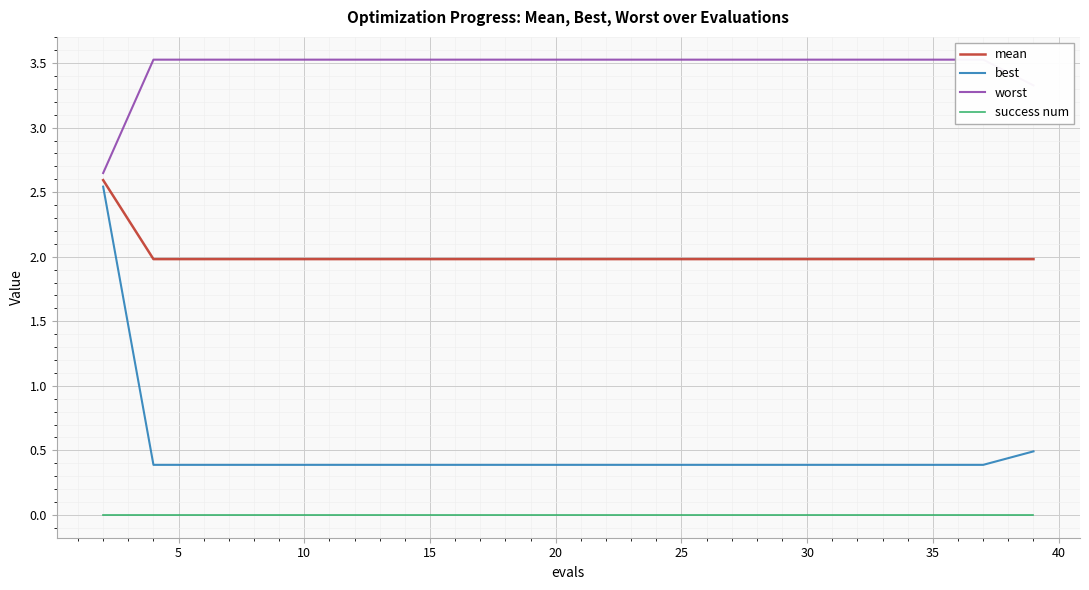

What are all the series names shown in the legend?

mean, best, worst, success num